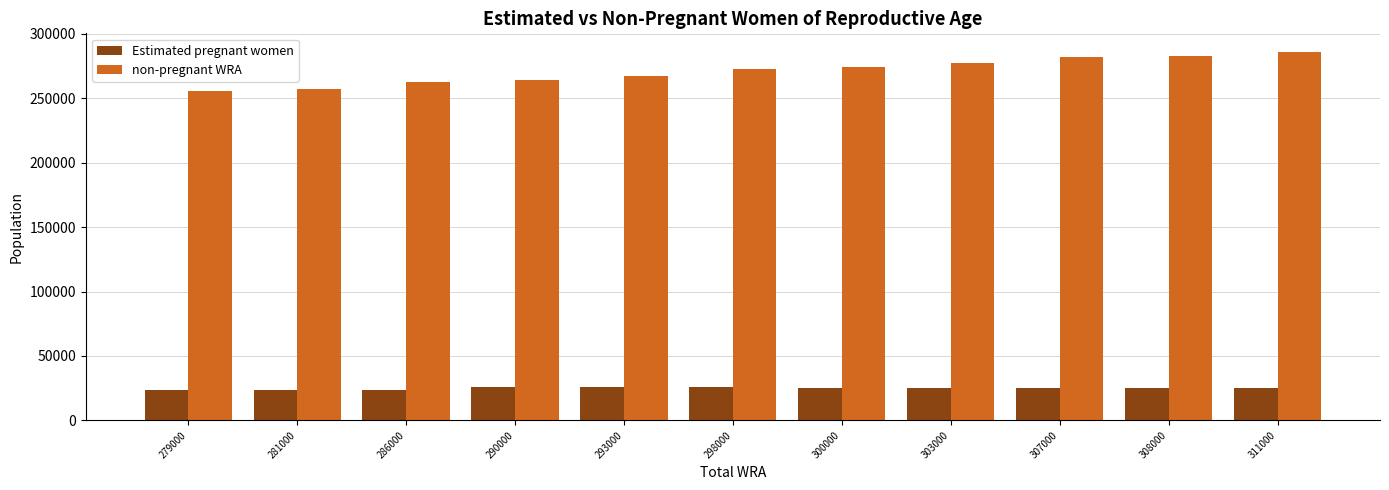

What is the greatest value displayed?

286146.5